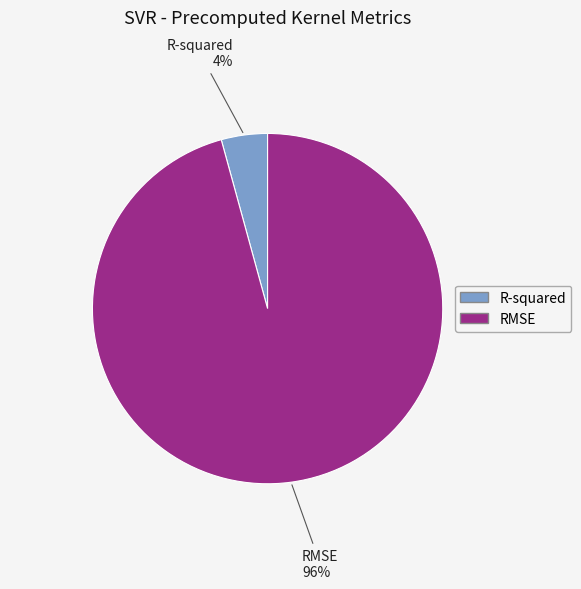

Count the number of slices in the pie.

2